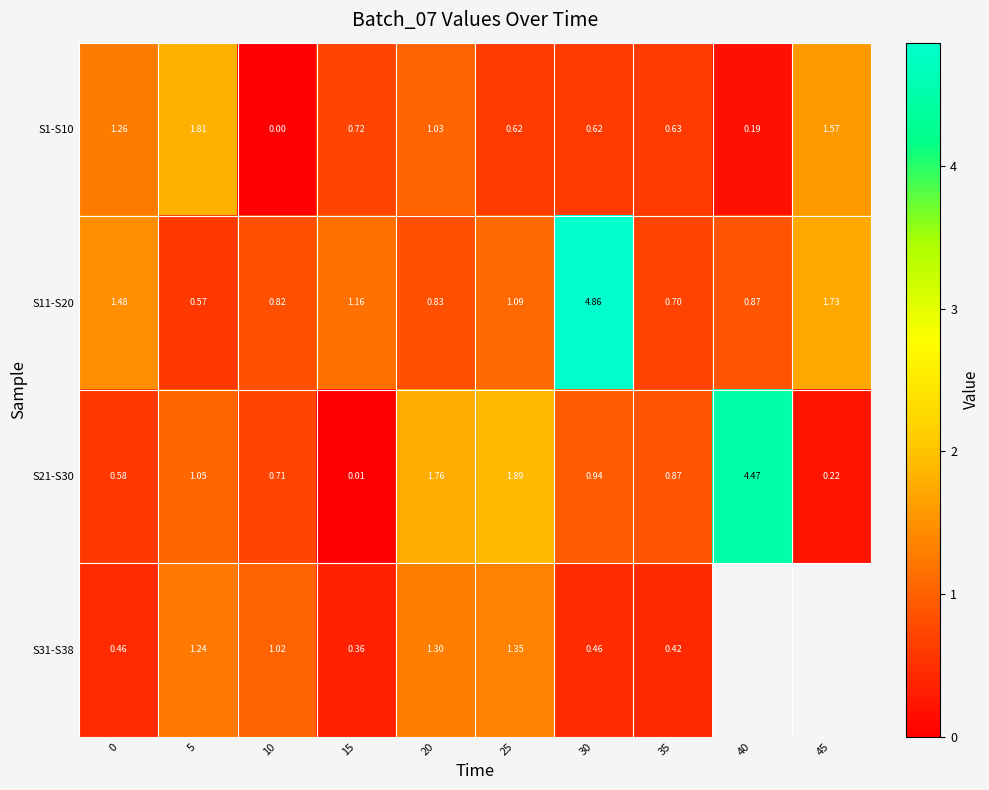

Rank the series at 35 from lowest to highest value.

S31-S38, S1-S10, S11-S20, S21-S30